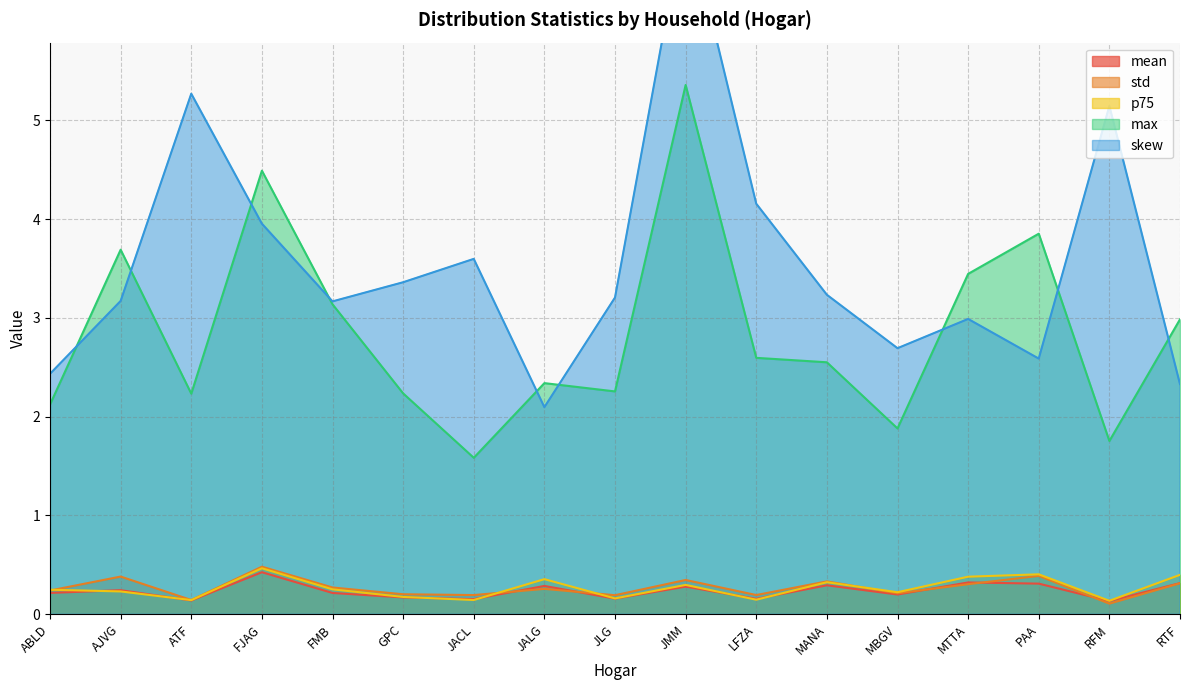

How many categories are shown in the chart?

17